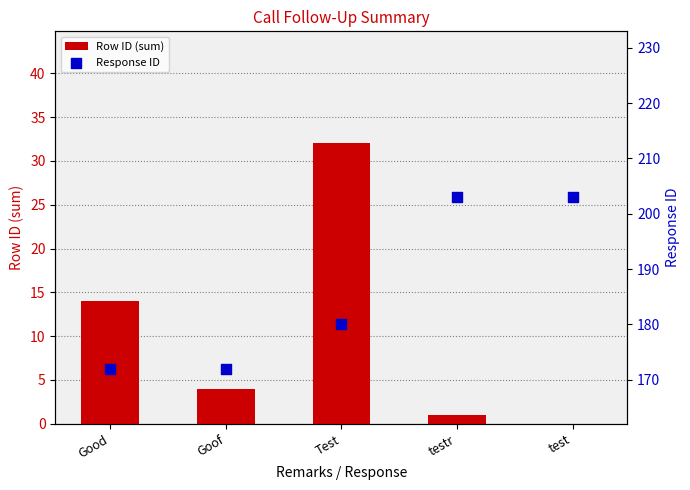

Which series reaches the minimum Y coordinate?

Row ID (sum)